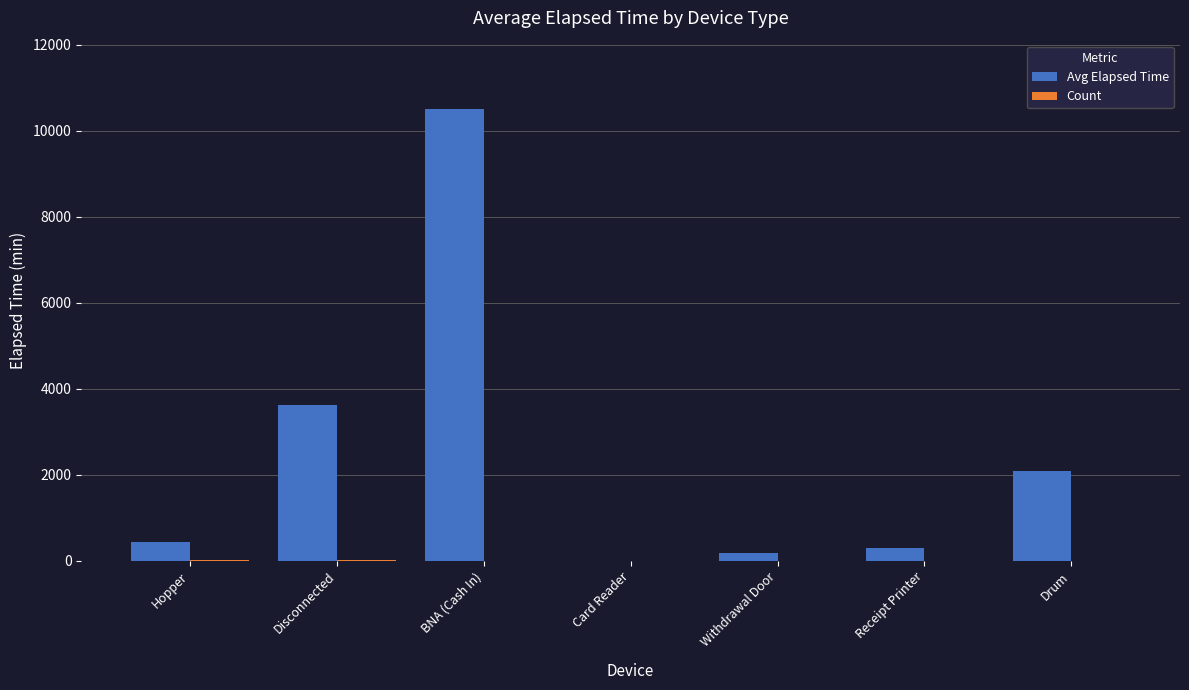

The value of Avg Elapsed Time at Drum is 2077.5. True or false?

True